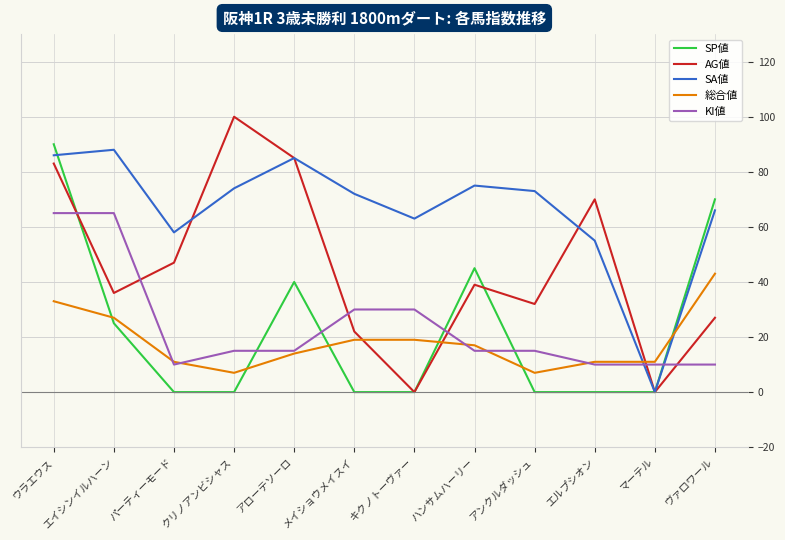

How many times do 総合値 and SP値 cross each other?

6